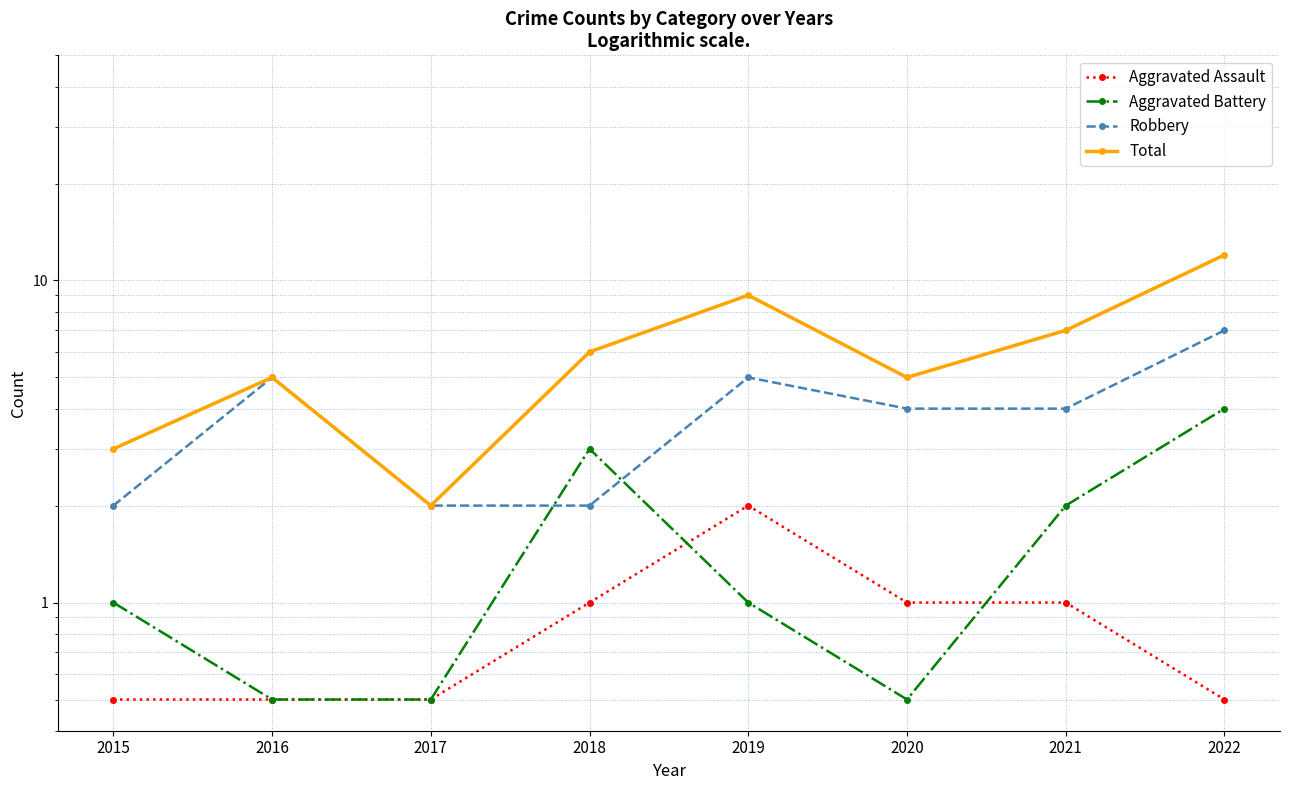

Is it true that Aggravated Assault equals 0.2 at 2022?

False